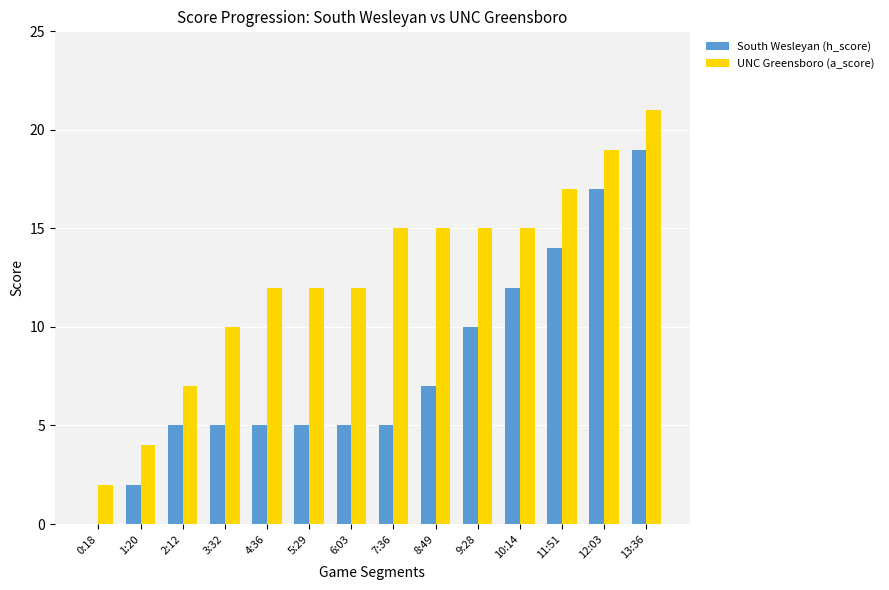

What is the maximum value shown in the chart?

21